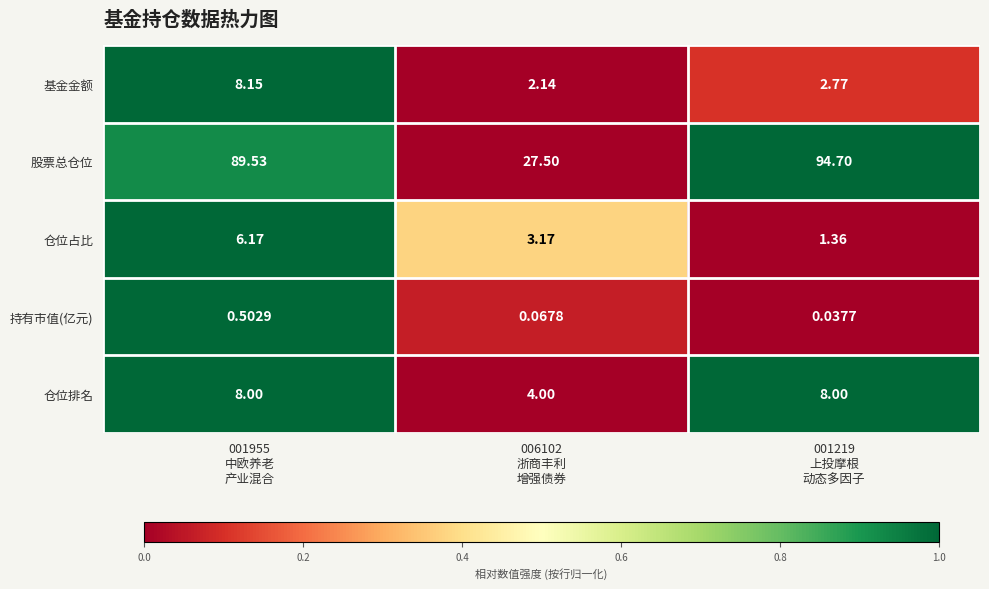

At how many categories does at least one series exceed 0?

3